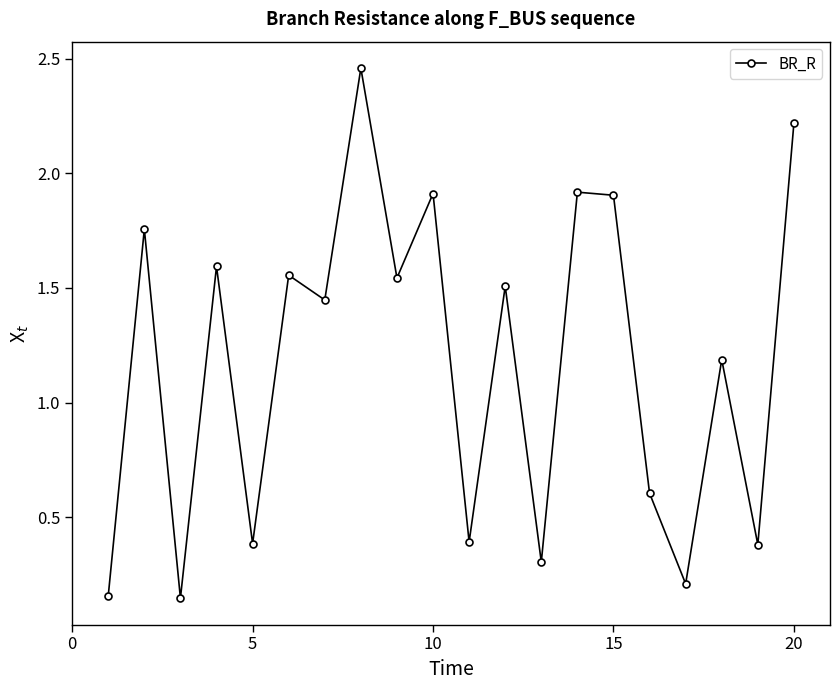

How many points are higher than both their immediate neighbors (excluding endpoints)?

8